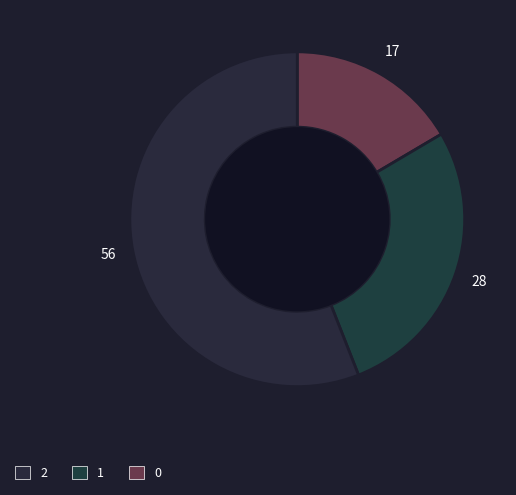

How many segments does this pie chart have?

3